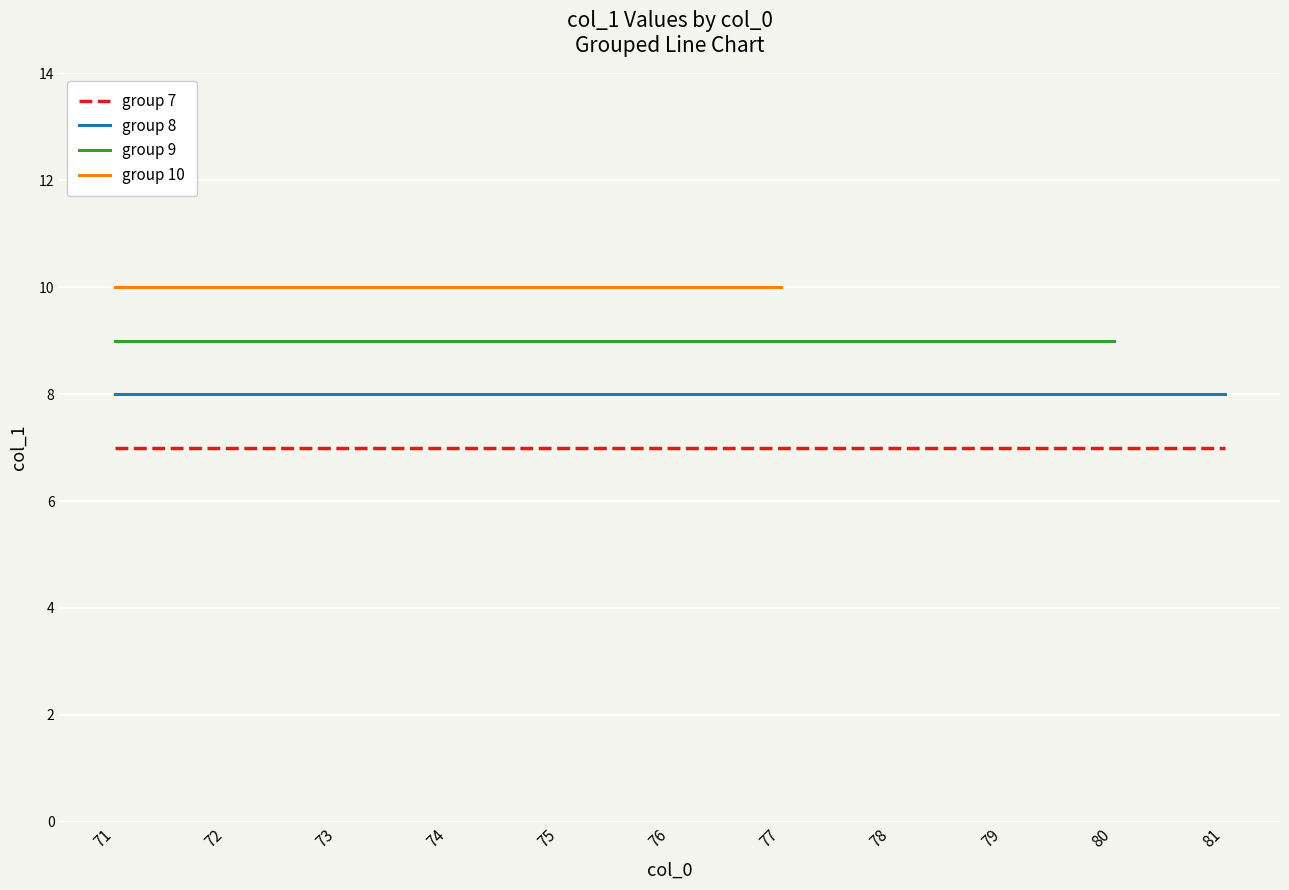

True or false: group 8 has more than 2 interior local peaks.

False